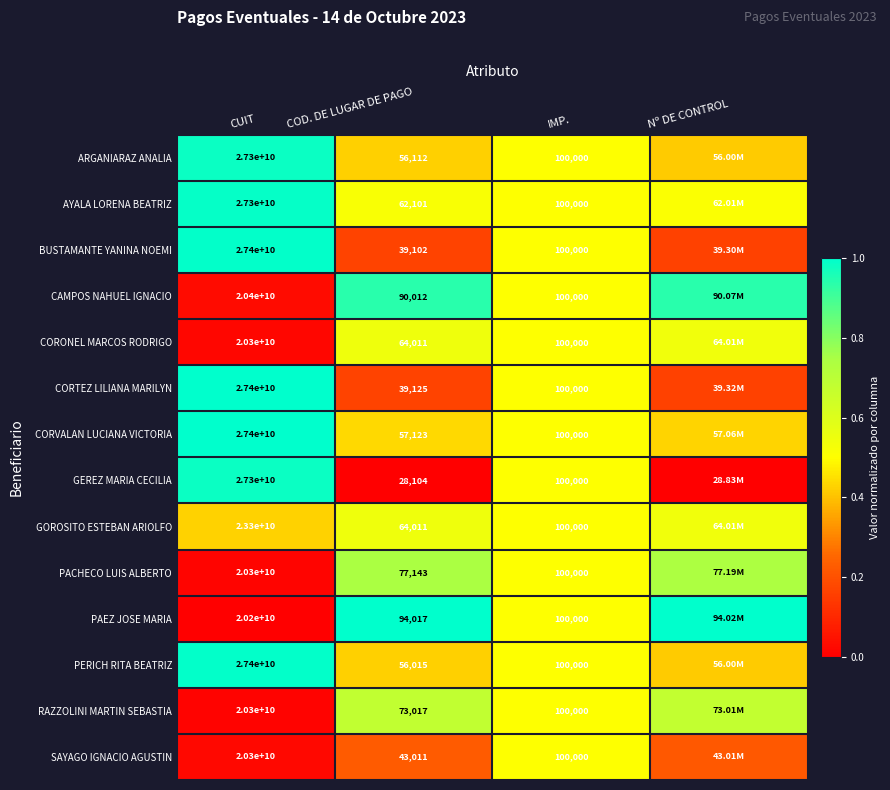

List the series in order of their peak value, lowest first.

SAYAGO IGNACIO AGUSTIN, CORONEL MARCOS RODRIGO, GOROSITO ESTEBAN ARIOLFO, RAZZOLINI MARTIN SEBASTIA, PACHECO LUIS ALBERTO, CAMPOS NAHUEL IGNACIO, GEREZ MARIA CECILIA, ARGANIARAZ ANALIA, AYALA LORENA BEATRIZ, BUSTAMANTE YANINA NOEMI, PERICH RITA BEATRIZ, CORVALAN LUCIANA VICTORIA, CORTEZ LILIANA MARILYN, PAEZ JOSE MARIA